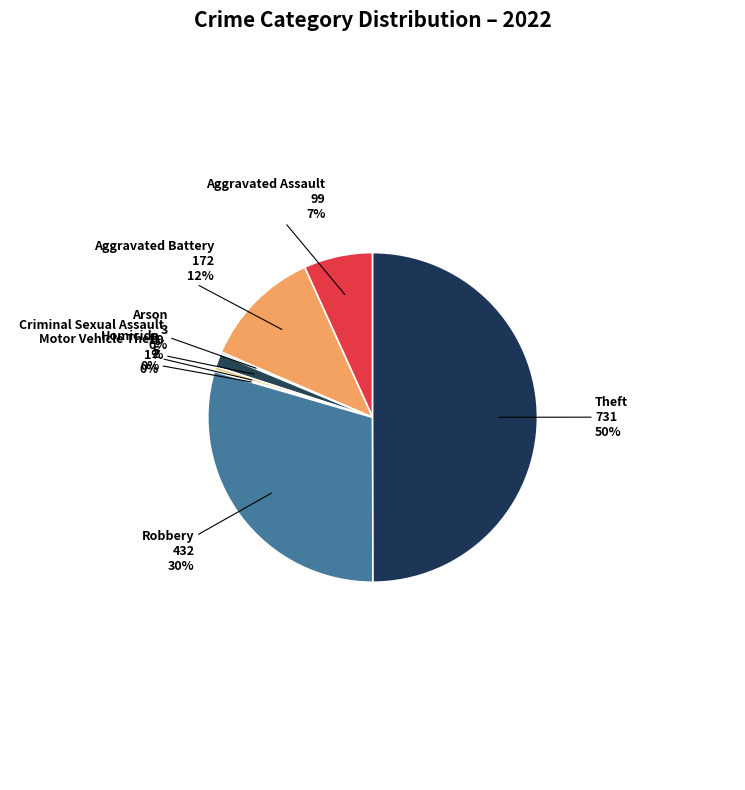

Rank the categories by value from lowest to highest.

Motor Vehicle Theft, Arson, Homicide, Criminal Sexual Assault, Aggravated Assault, Aggravated Battery, Robbery, Theft